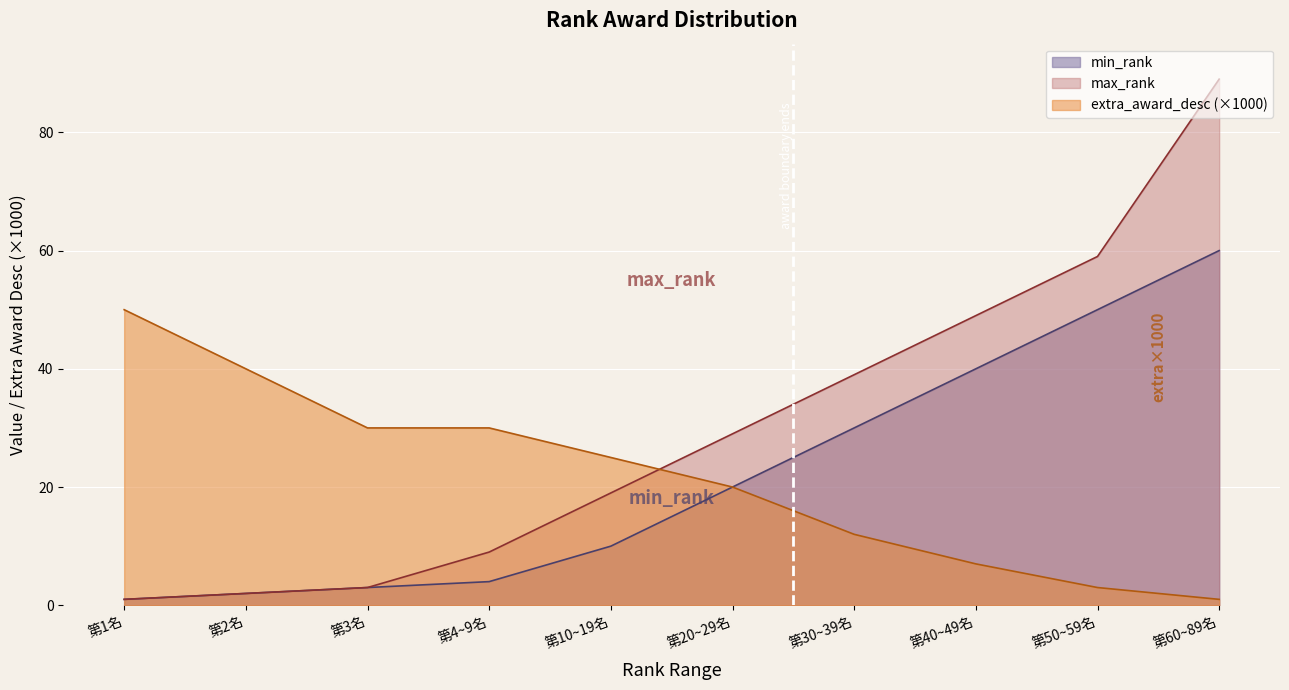

Where is max_rank nearest to the value 45?

第40~49名